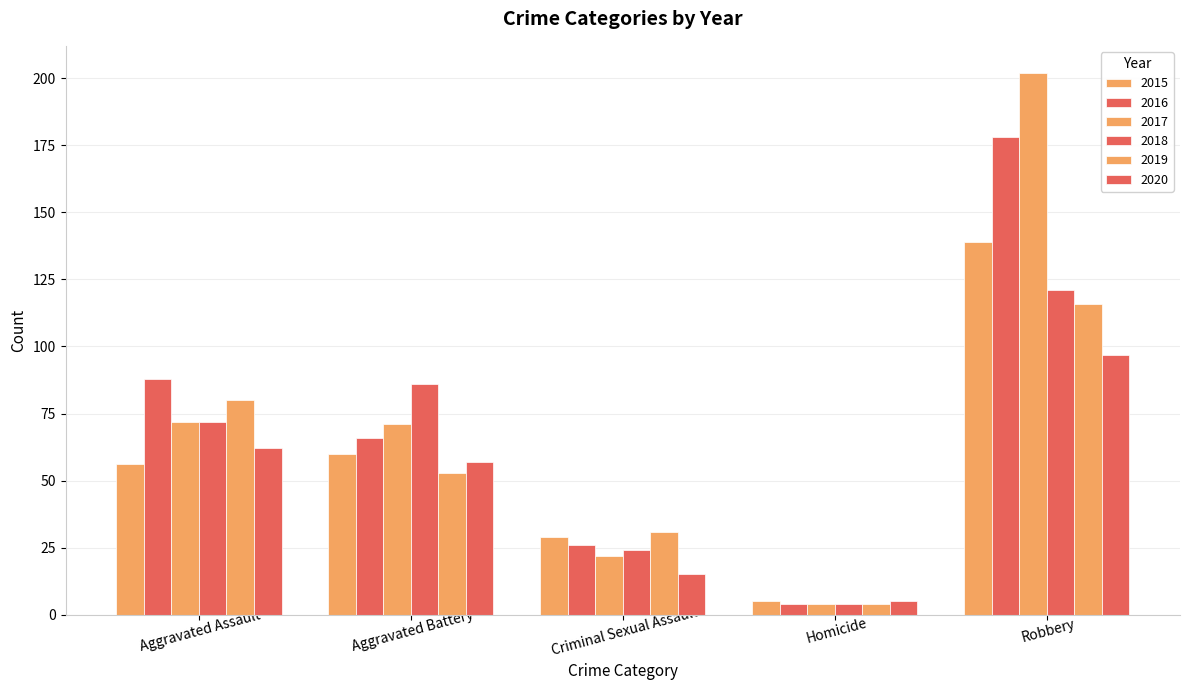

How many data points does each series have?

5